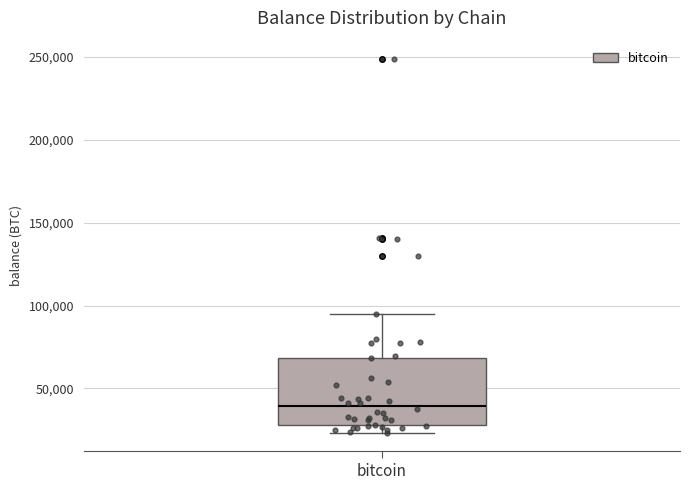

Transcribe this box plot: give where the median line is, the range the box spans, and where the two whiskers end, as read against the y-axis. The values are not printed on the chart, so give them approximately, as read against the axis.

median 40000, box 30000 to 70000, whiskers 25000 to 95000